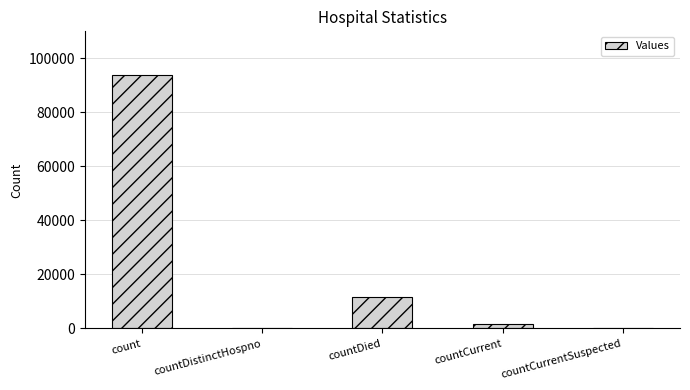

The value at count is 134258. True or false?

False